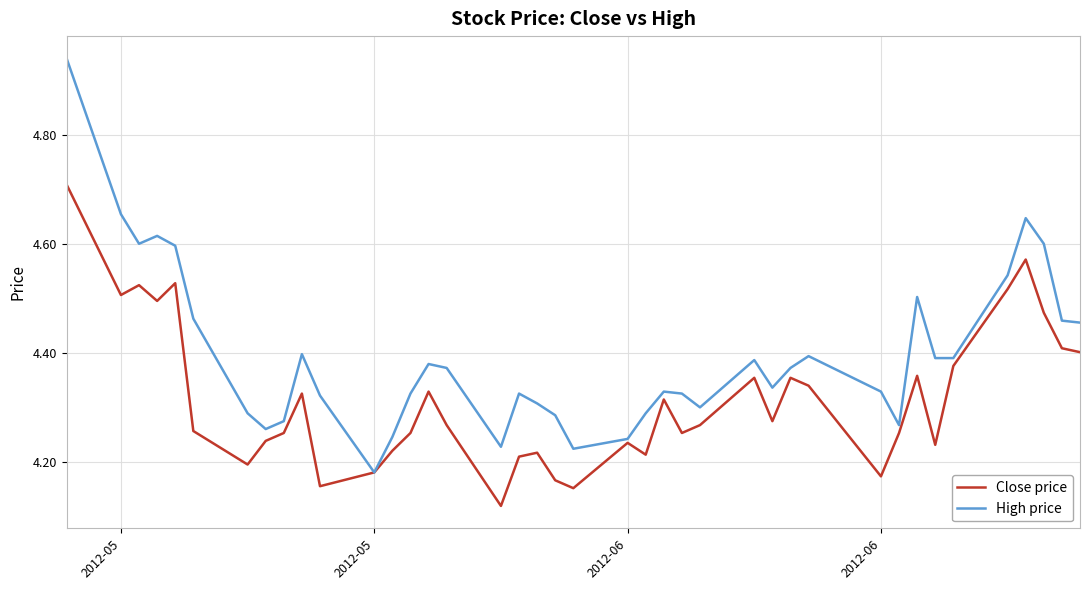

What are all the series names shown in the legend?

Close price, High price